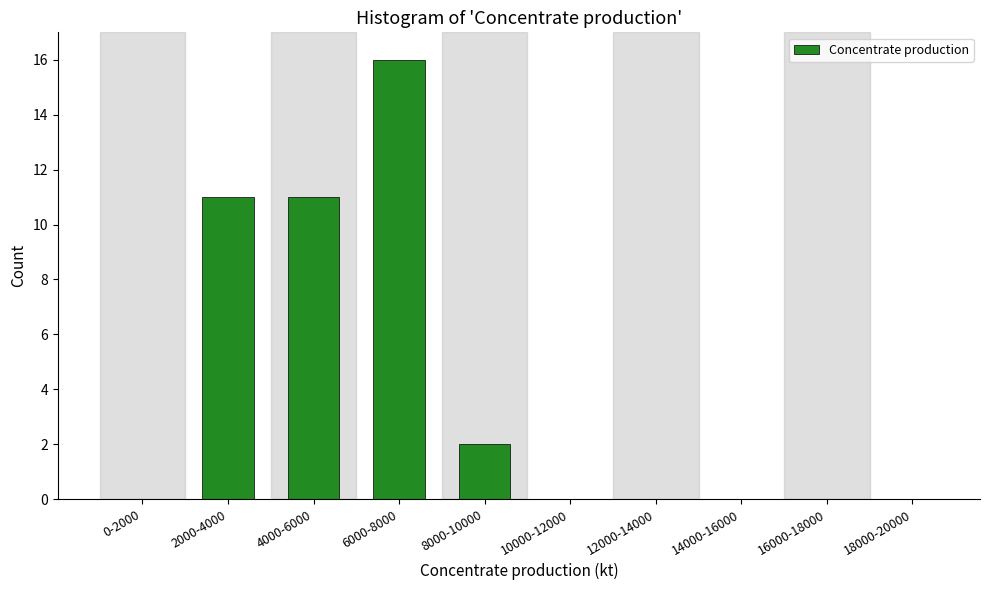

Reading right to left, transcribe all the data shown in this chart.

18000-20000=0	16000-18000=0	14000-16000=0	12000-14000=0	10000-12000=0	8000-10000=2	6000-8000=16	4000-6000=11	2000-4000=11	0-2000=0